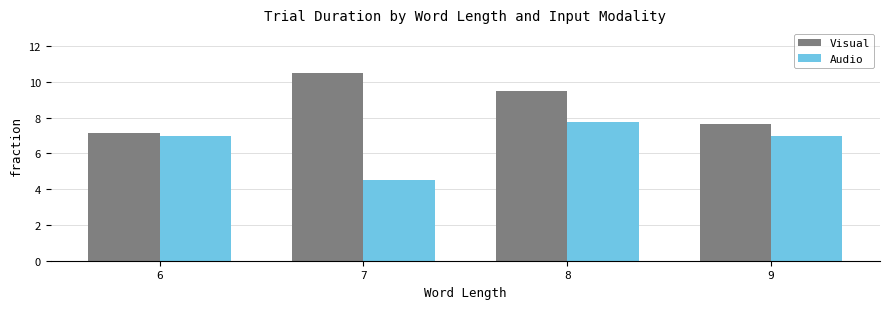

Is it true that Audio equals 7.1 at 7?

False